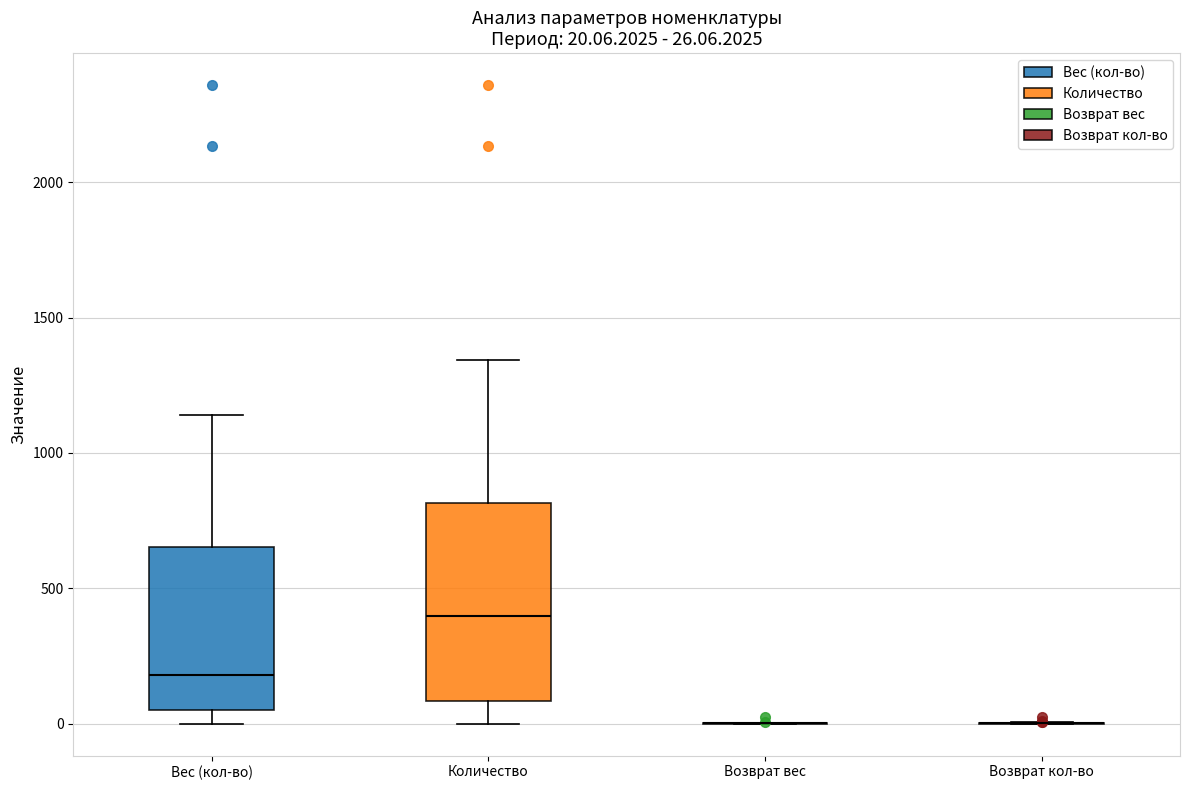

Comparing the boxes themselves (not the whiskers), which one is the tallest?

Количество